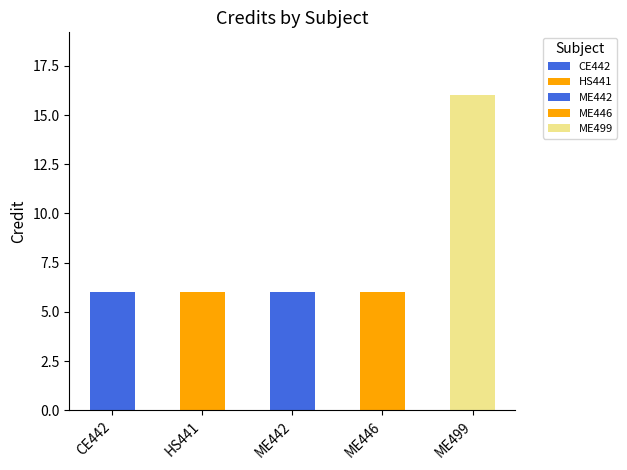

Are the bars grouped side by side (vs. stacked)?

No